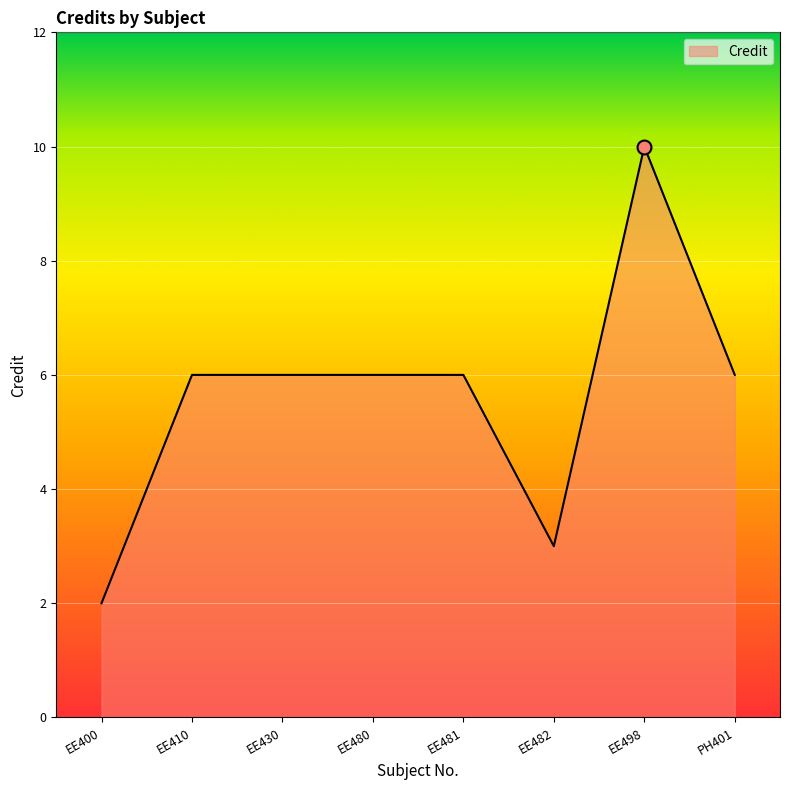

True or false: there are more than 0 points higher than both neighbors.

True